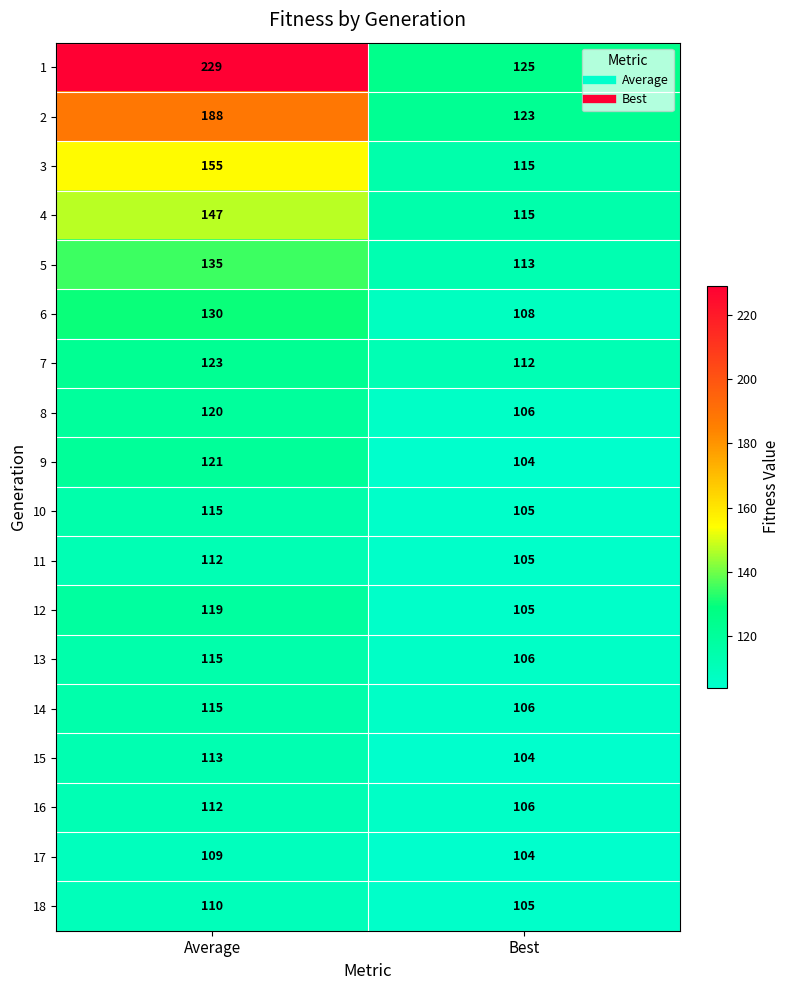

At which category is the sum across all series the highest?

Average